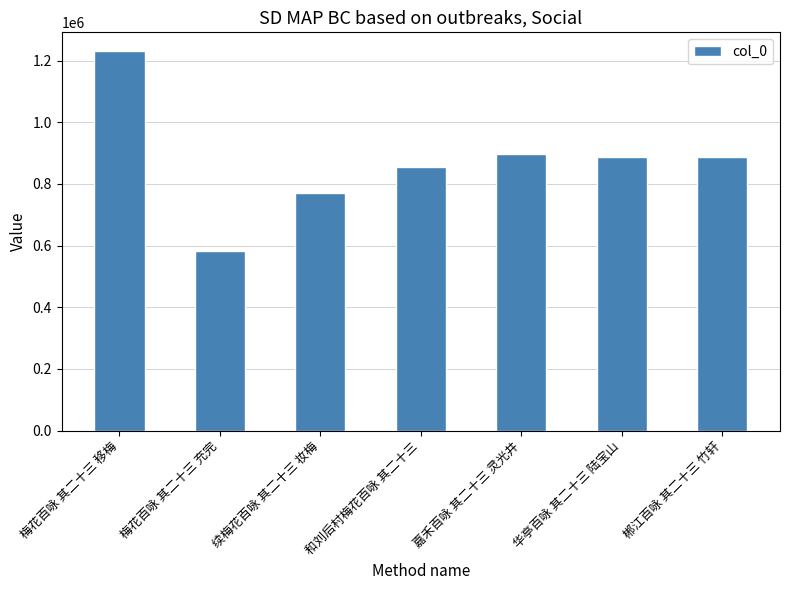

At which category does the chart reach its minimum across all series?

梅花百咏 其二十三 充完